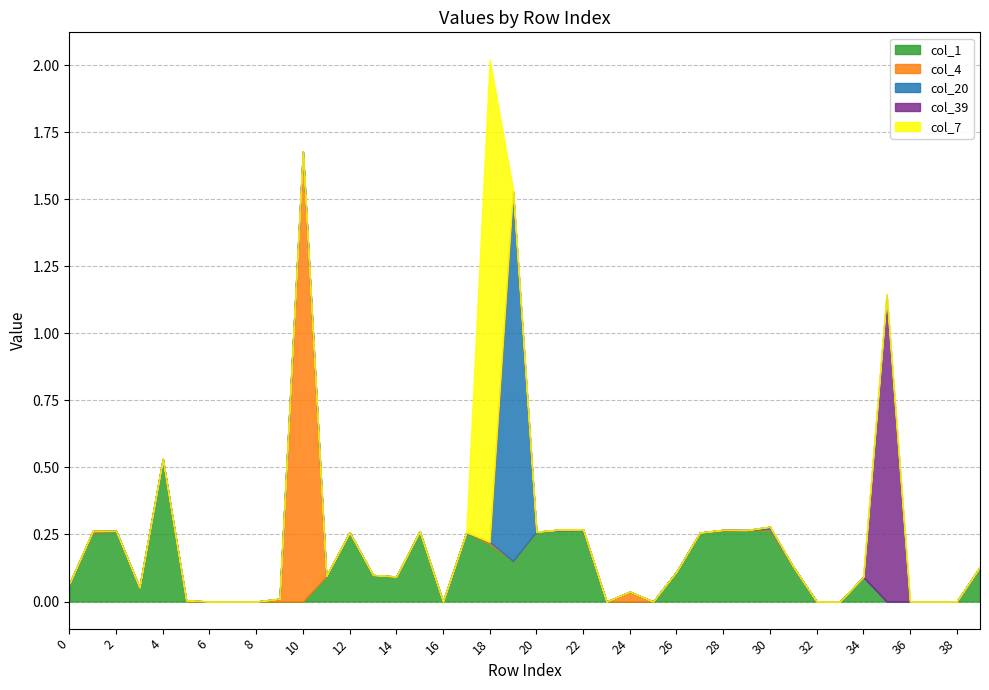

What is the value of the col_1 point at the 4th from the left?

0.1